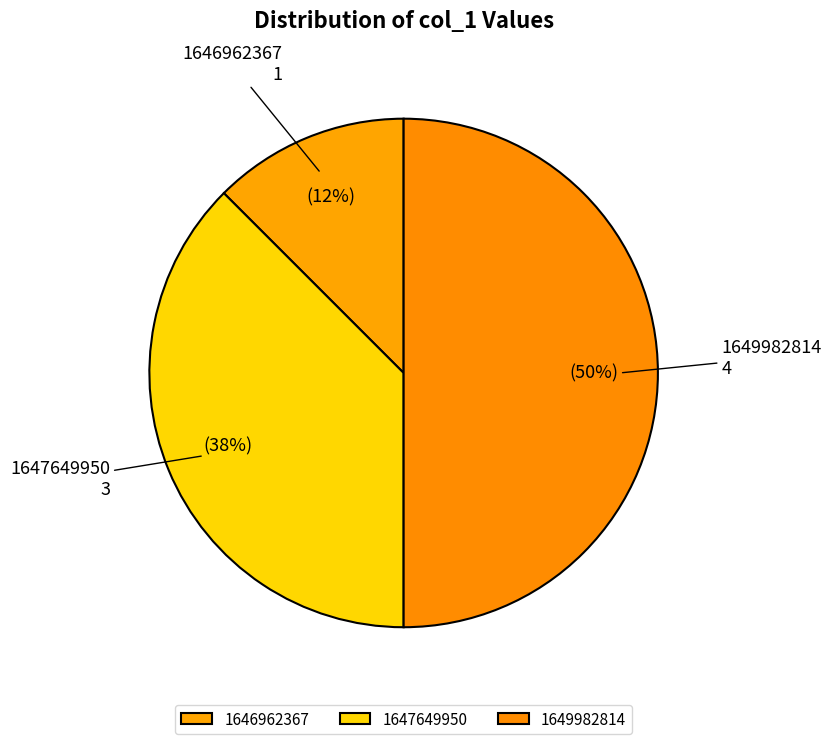

Do 1647649950 and 1649982814 together represent more than half of the pie?

Yes